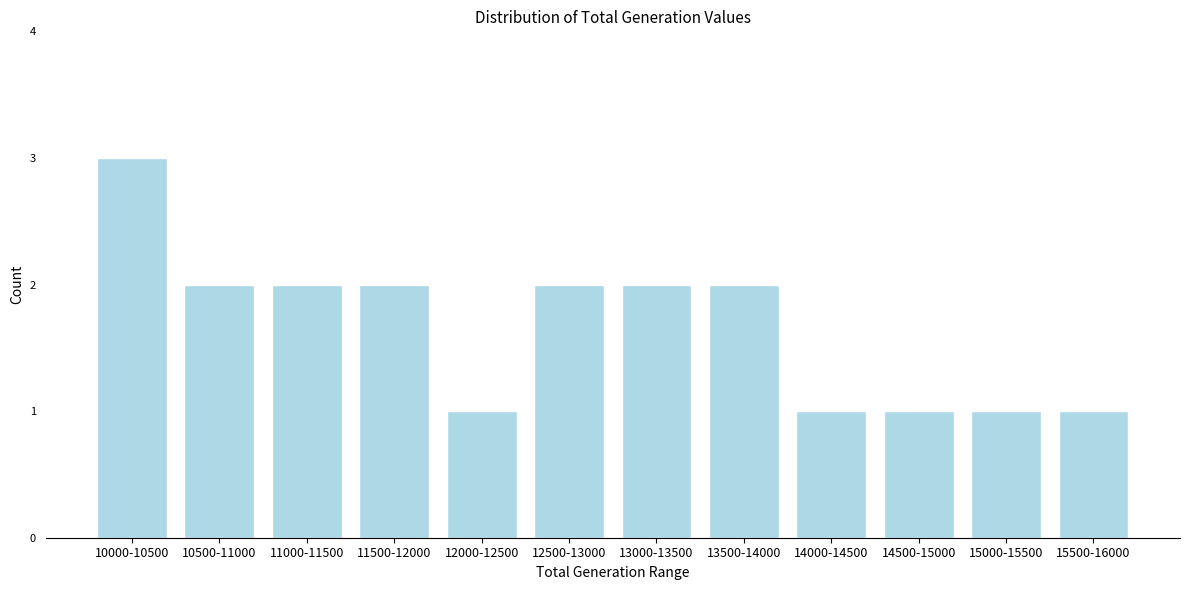

Reading right to left, extract all data points from this chart.

15500-16000=1	15000-15500=1	14500-15000=1	14000-14500=1	13500-14000=2	13000-13500=2	12500-13000=2	12000-12500=1	11500-12000=2	11000-11500=2	10500-11000=2	10000-10500=3